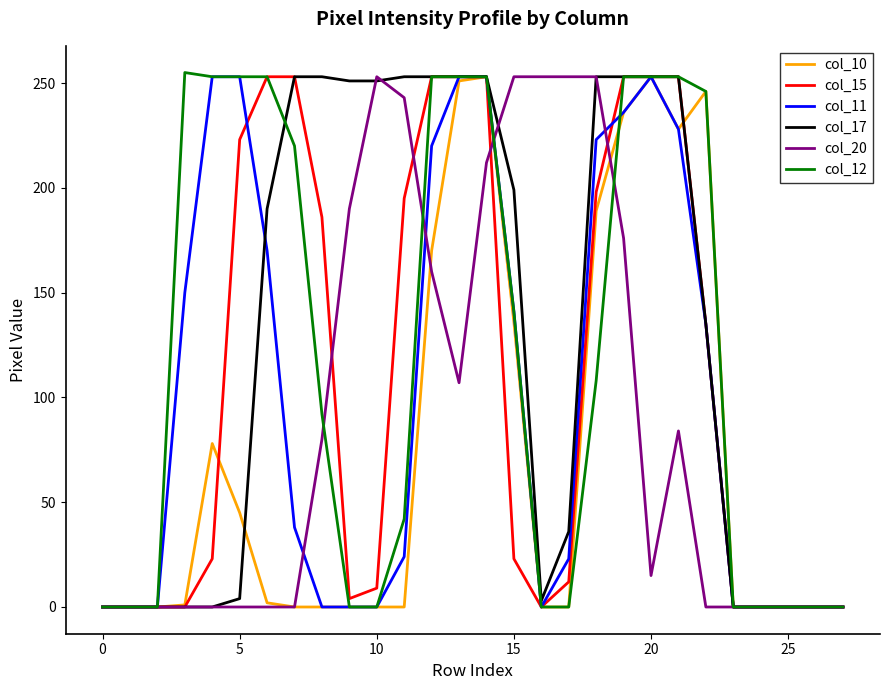

Is it true that col_10 equals 0 at 0?

True